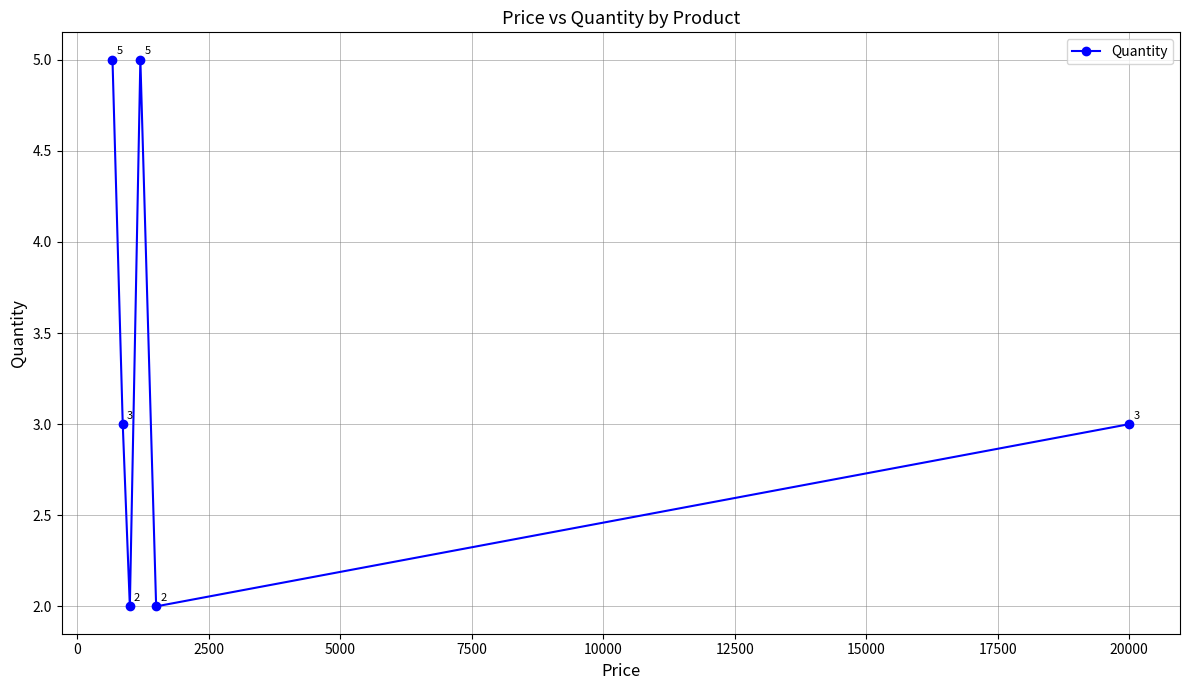

What is the greatest value displayed?

5